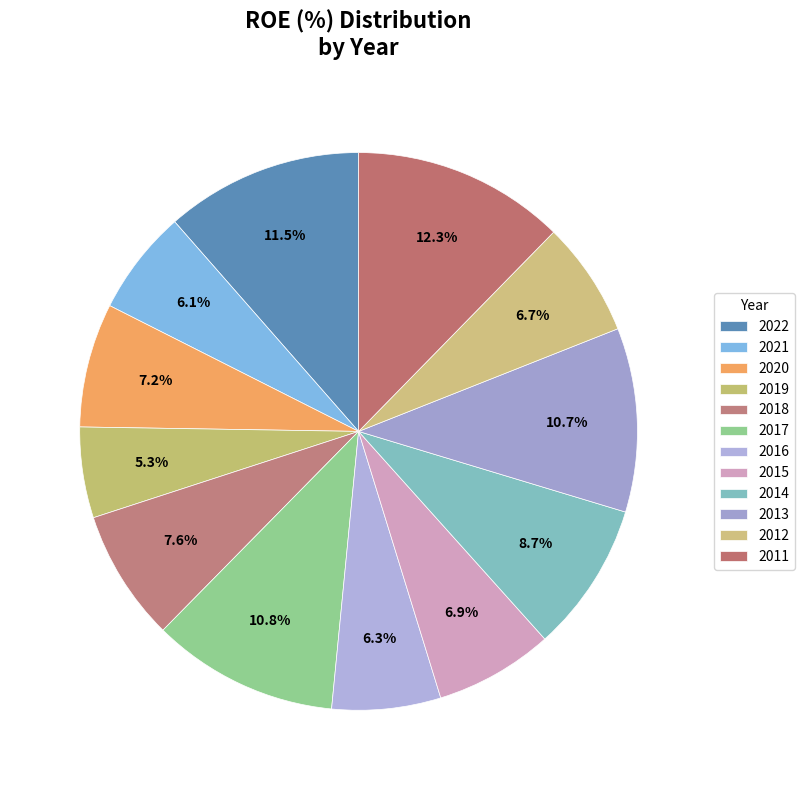

Does any single category account for the majority?

No